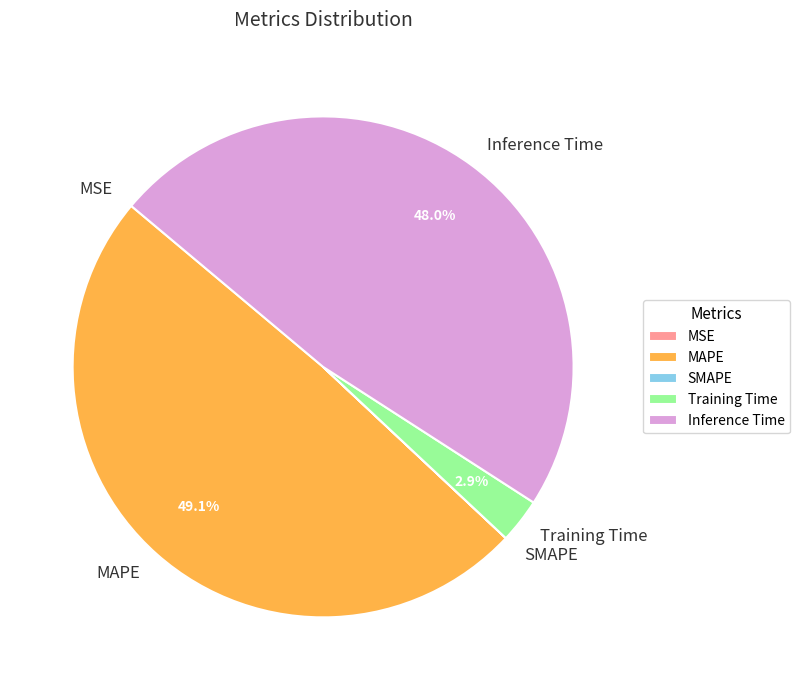

Does Training Time account for over 50% of the chart?

No